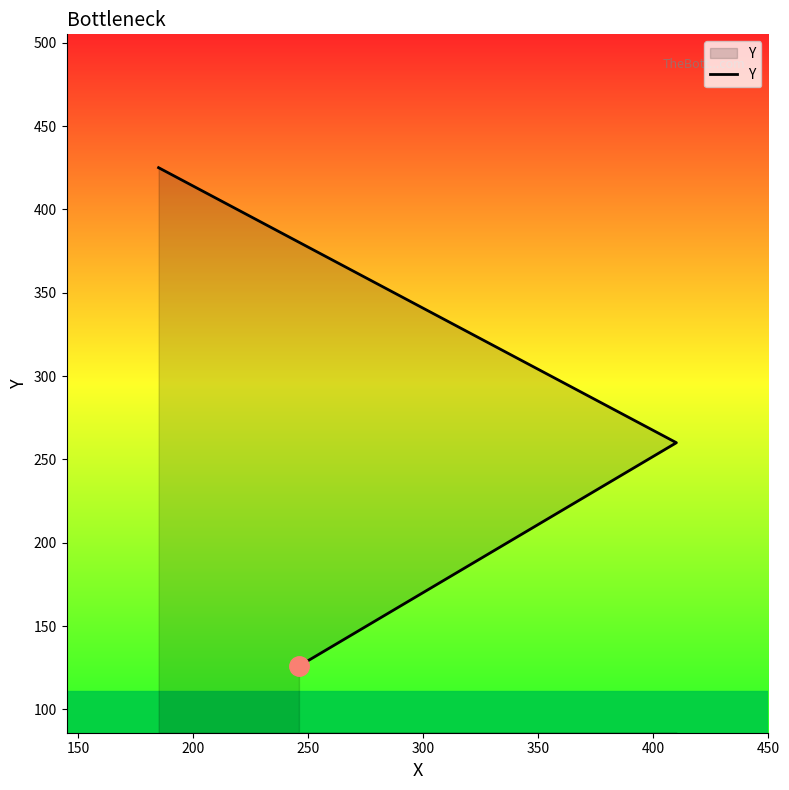

How many values are between 126 and 425?

3